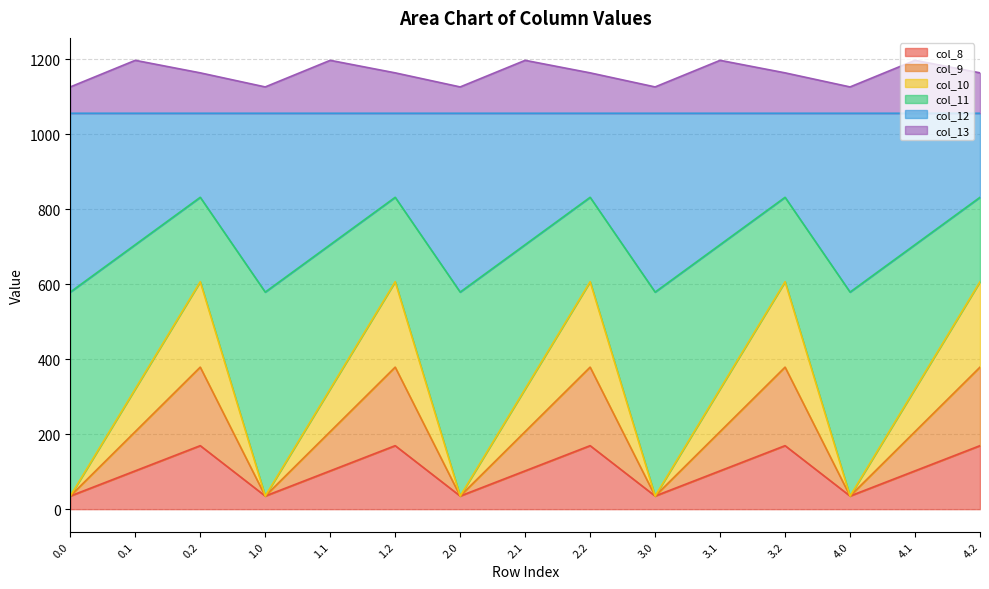

The col_12 series shows 1414.1 at 3.0. True or false?

False